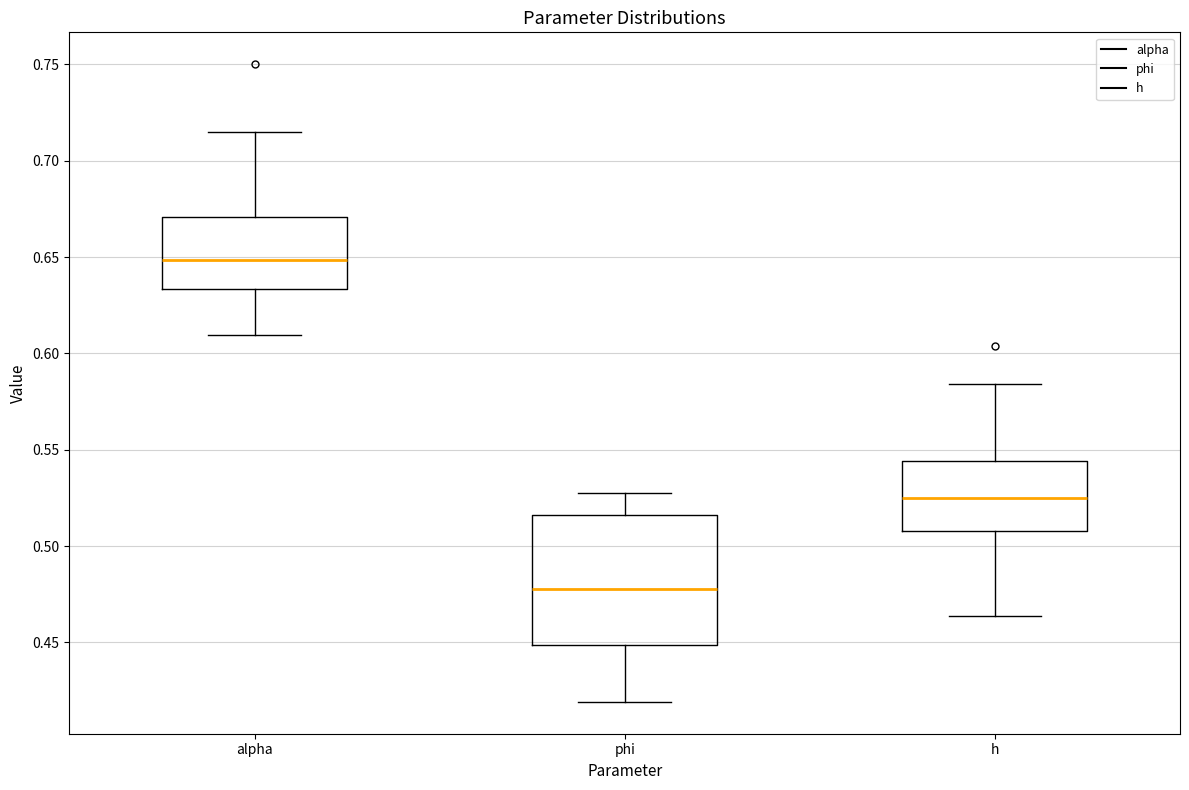

Reading left to right, transcribe this box plot: for each box, give where its median line is, the range the box spans, and where its two whiskers end, as read against the y-axis. The values are not printed on the chart, so give them approximately, as read against the axis.

alpha: median 0.650, box 0.635 to 0.670, whiskers 0.610 to 0.715
phi: median 0.480, box 0.450 to 0.515, whiskers 0.420 to 0.530
h: median 0.525, box 0.510 to 0.545, whiskers 0.465 to 0.585